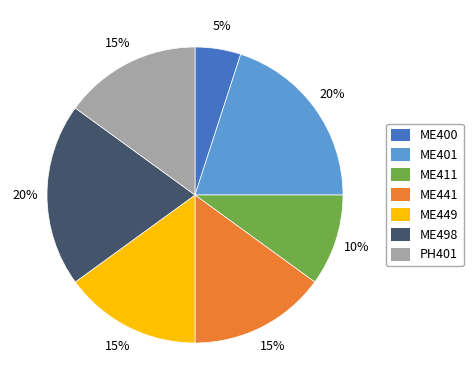

How many slices are in this pie chart?

7